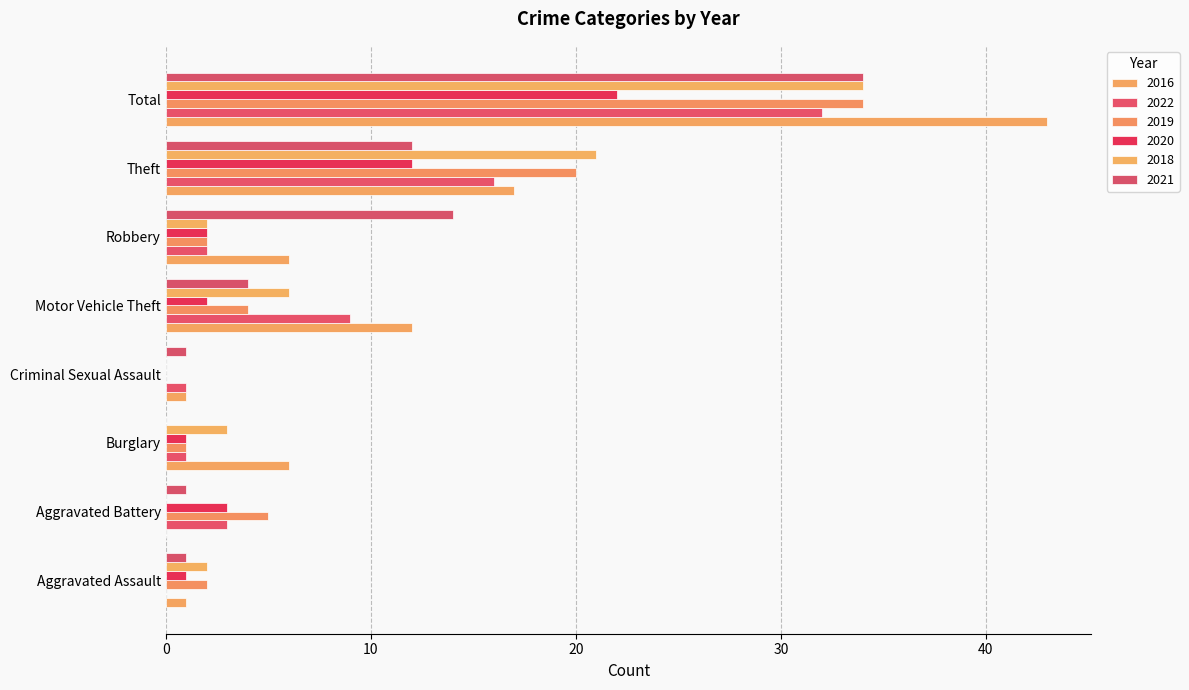

How many positive values does the 2016 series have?

7